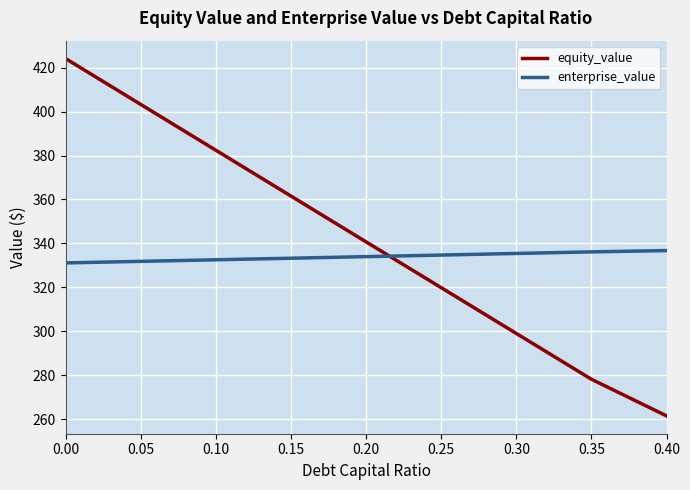

Rank the series by their maximum value, from highest to lowest.

equity_value, enterprise_value